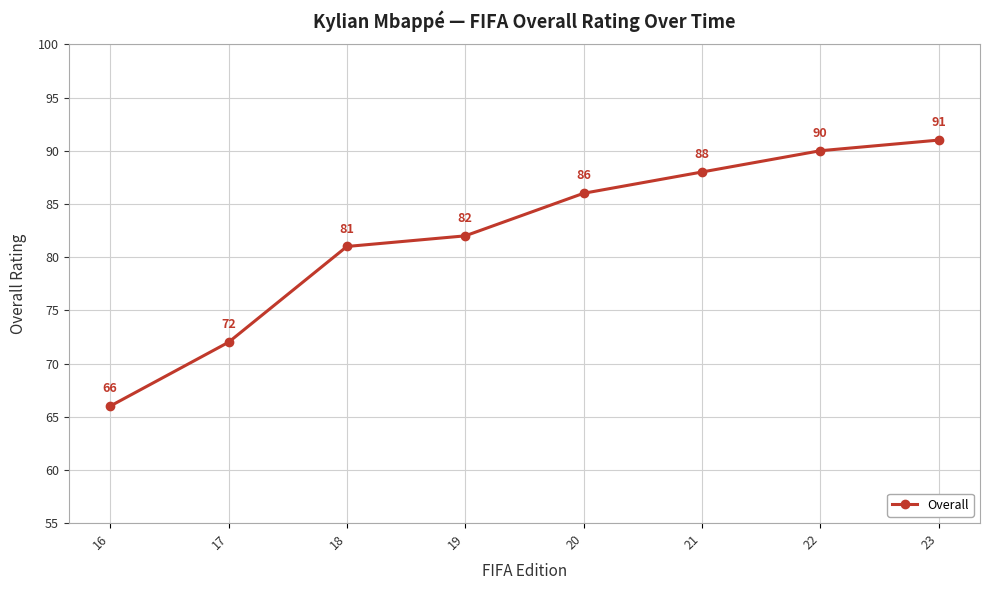

What is the difference between the maximum and minimum values?

25